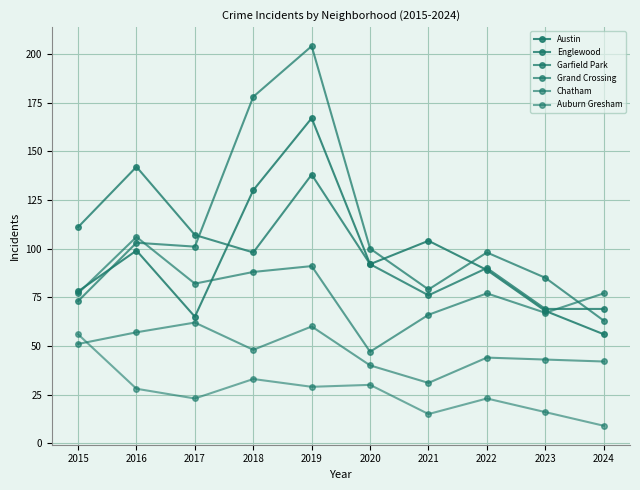

What is the average value of the Austin series?

95